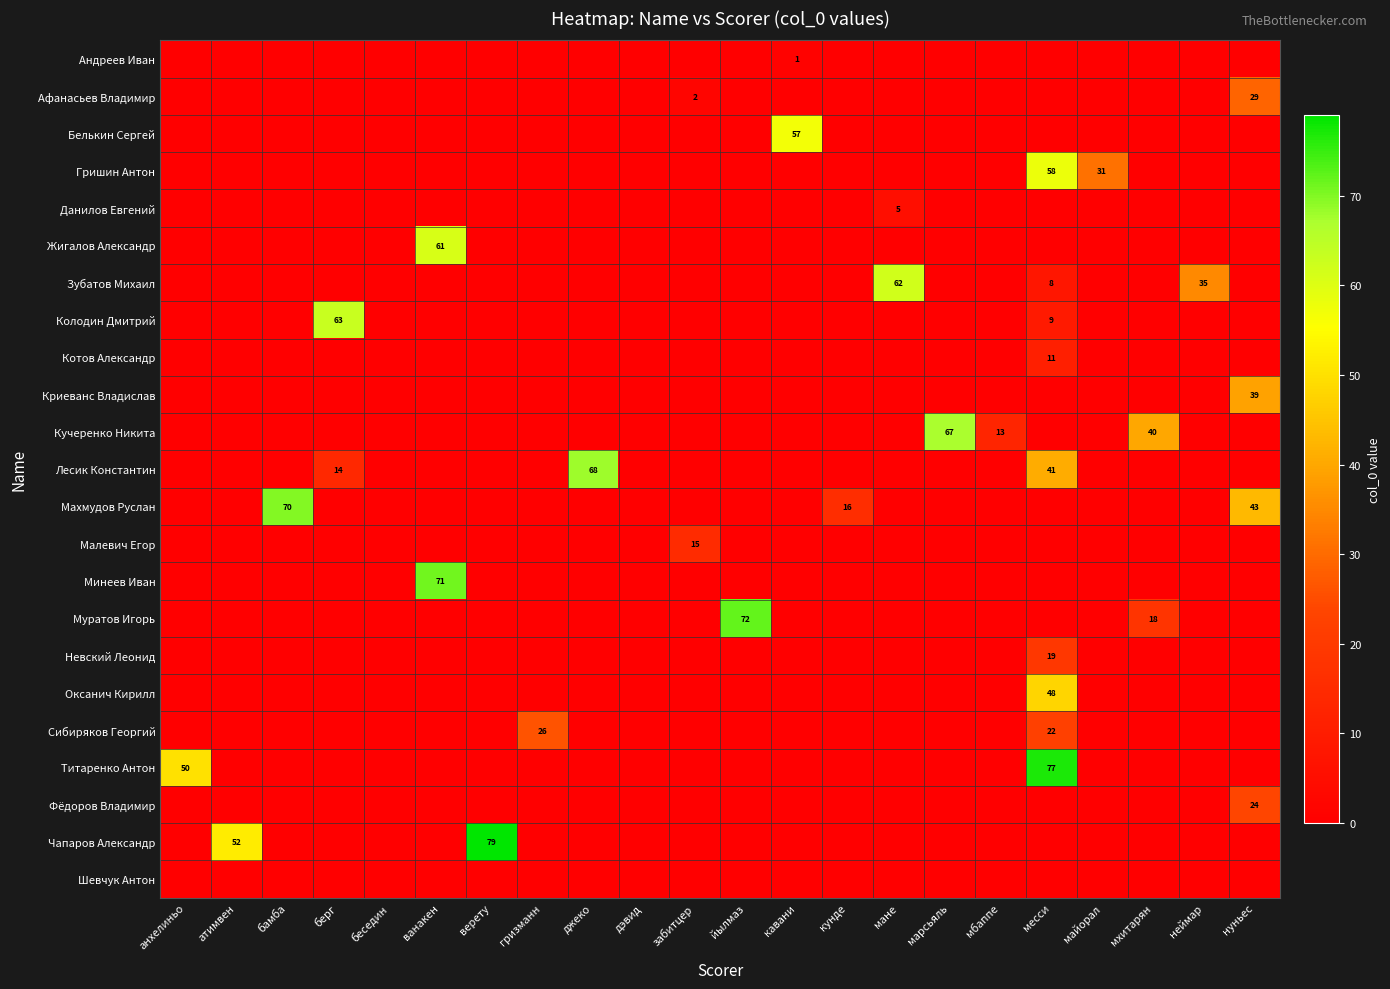

Which series has the largest range (max minus min)?

Чапаров Александр